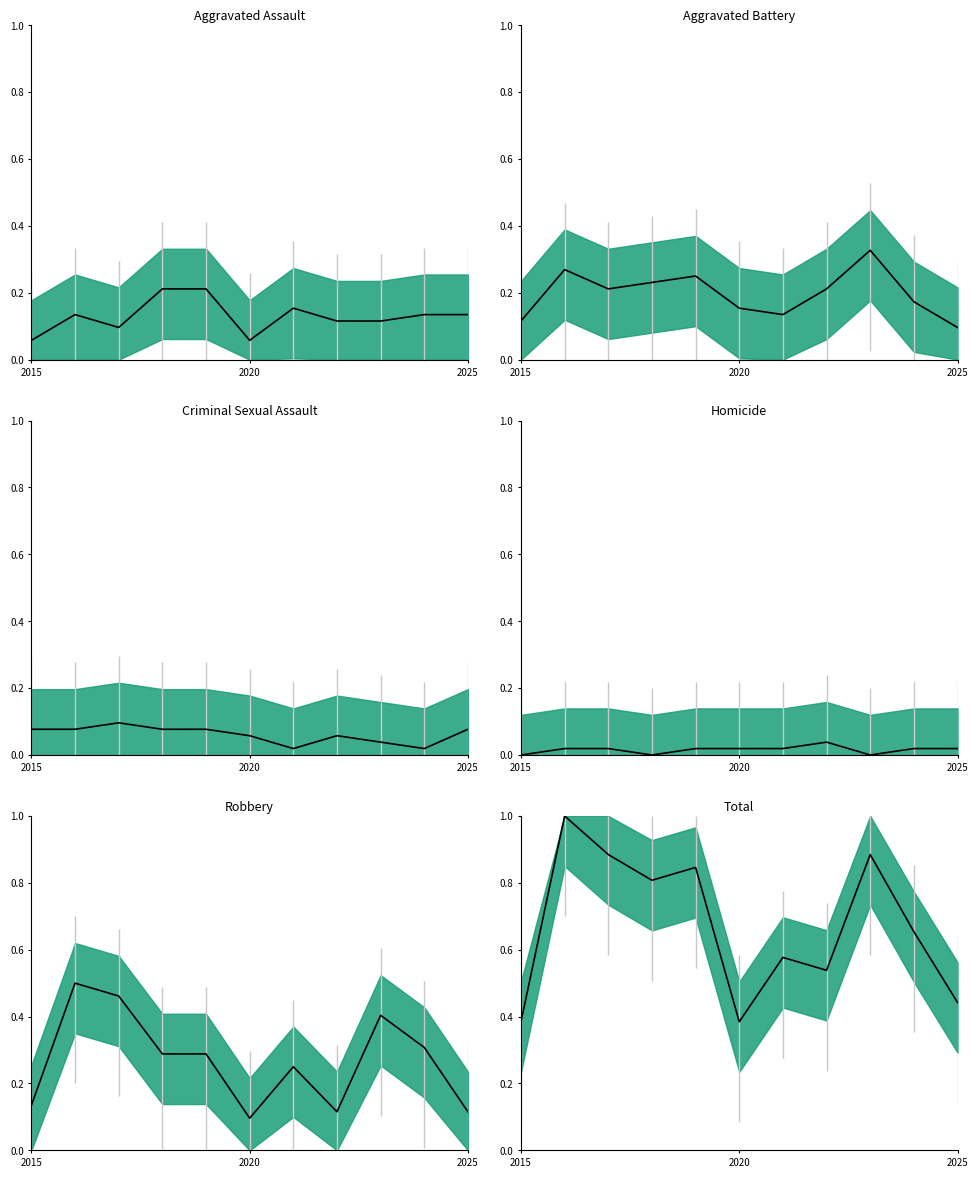

List the series in order of their peak value, lowest first.

Homicide, Criminal Sexual Assault, Aggravated Assault, Aggravated Battery, Robbery, Total